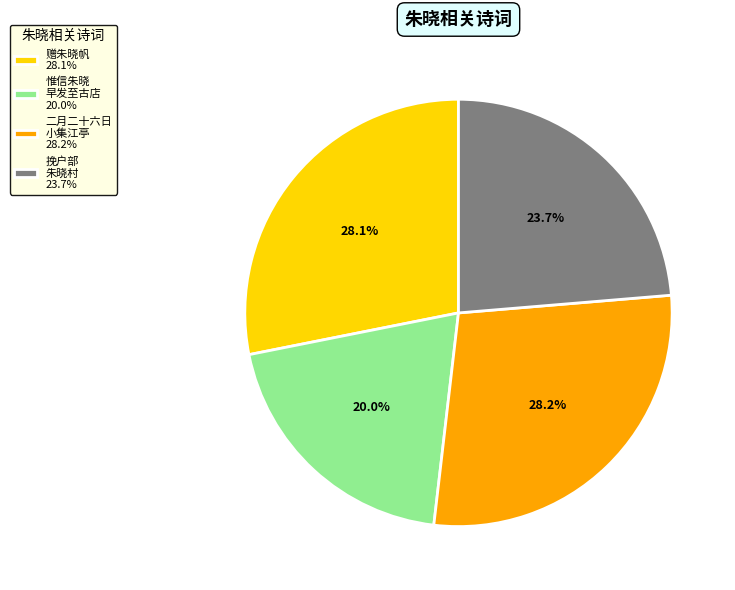

What is the smallest slice in the pie chart?

惟信朱晓 早发至古店 20.0%